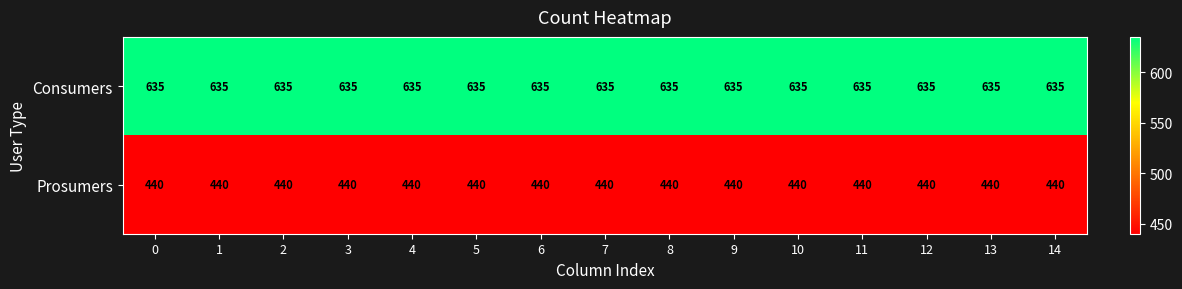

At 11, list the series in order from largest to smallest.

Consumers, Prosumers